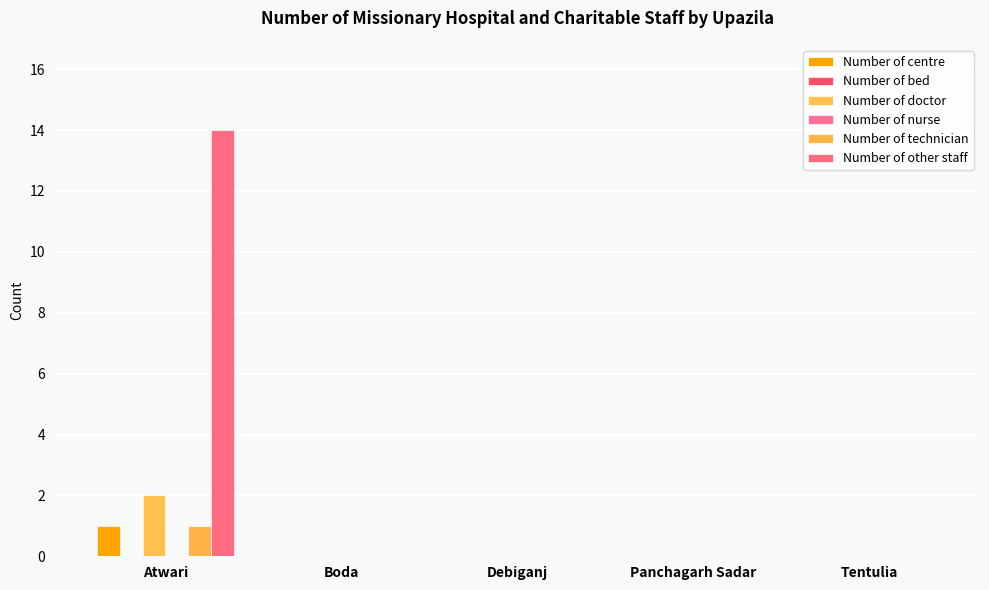

What is the label of the 5th bar from the right?

Atwari